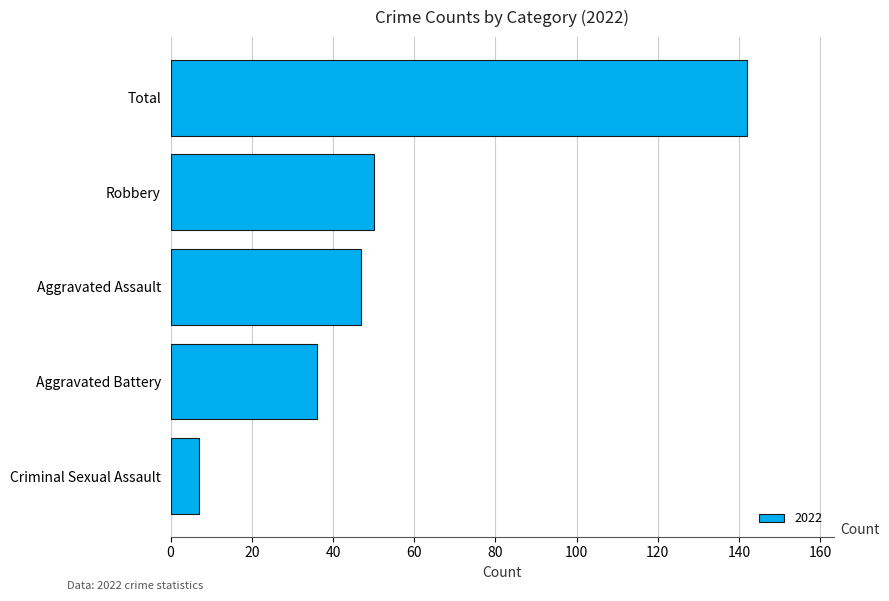

At which label is the value closest to 74?

Robbery